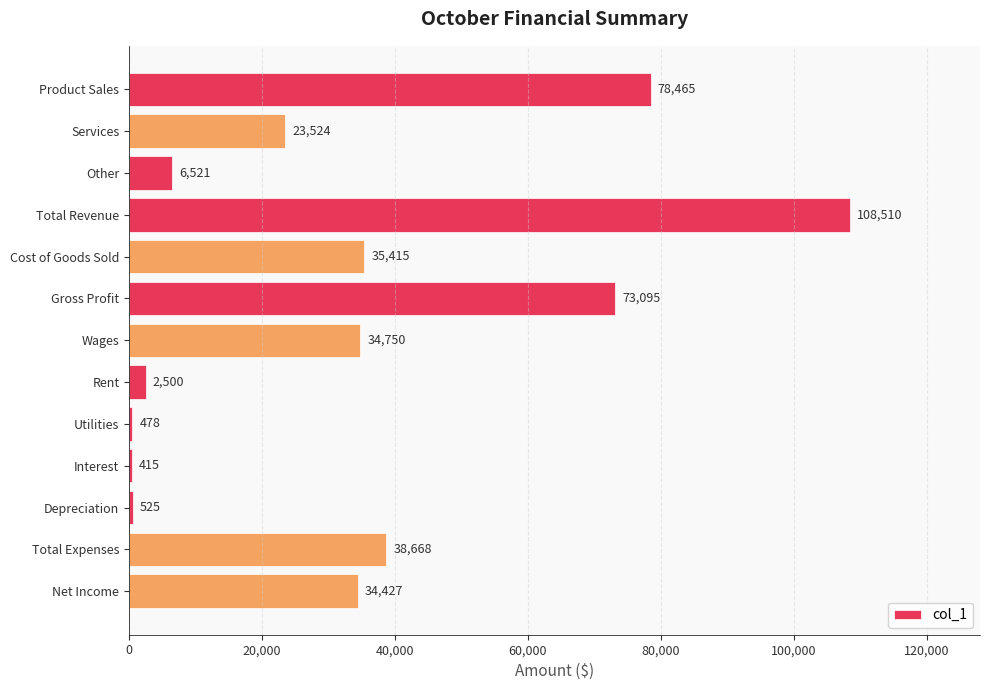

Are the bars horizontal?

Yes